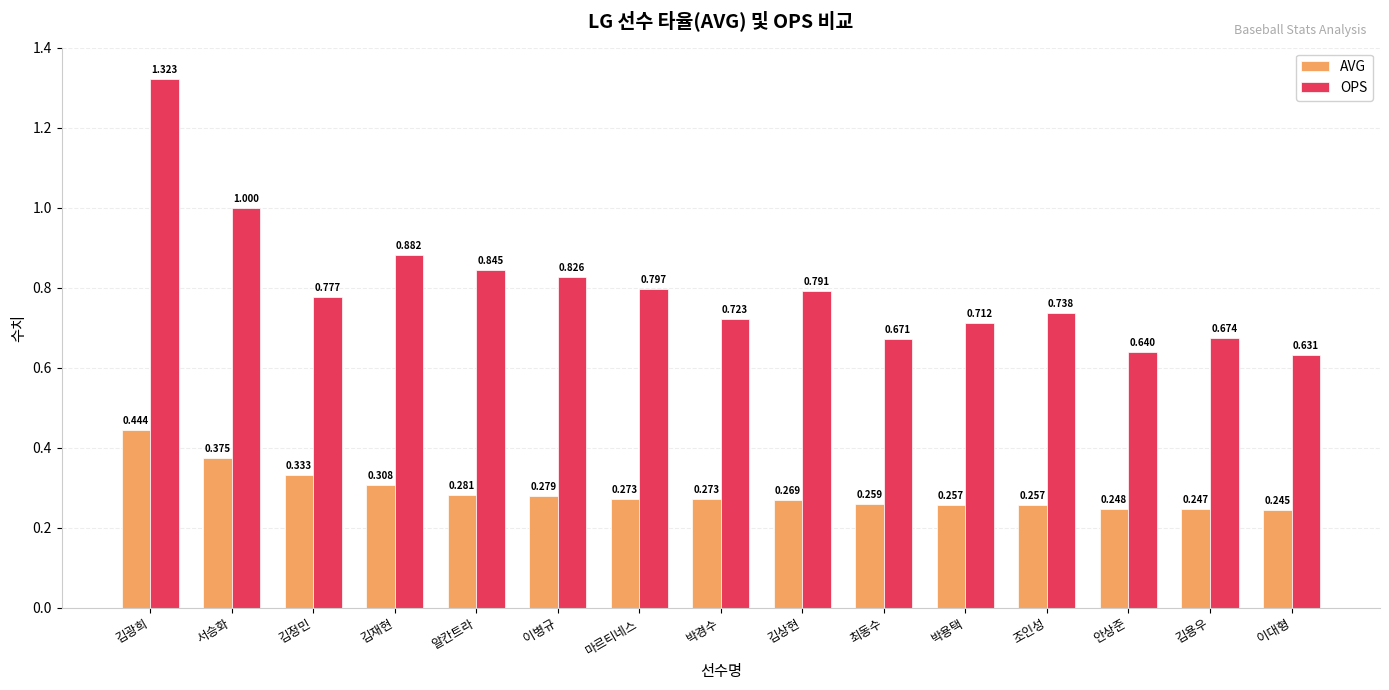

Are the bars grouped side by side (vs. stacked)?

Yes